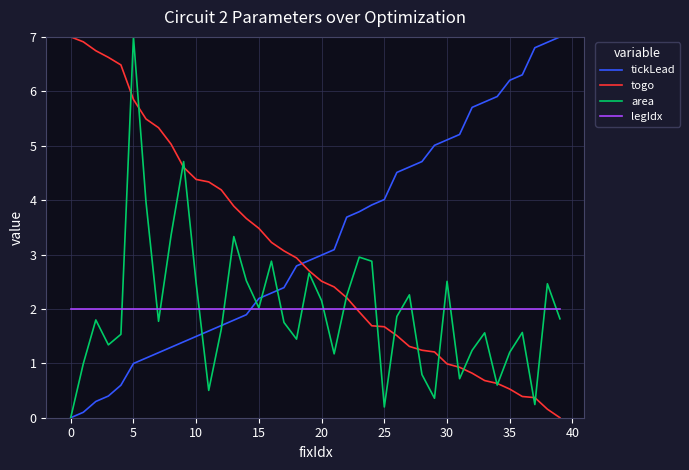

What is the maximum value shown in the chart?

7.0